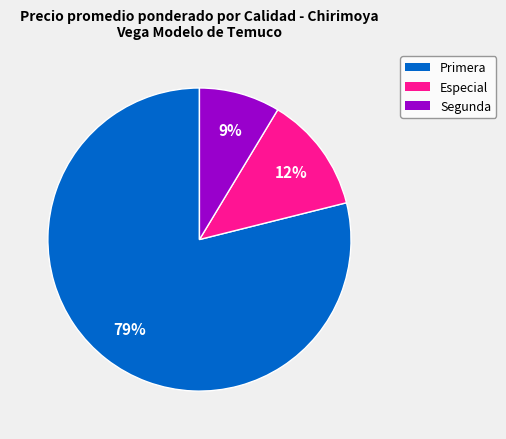

True or false: Primera accounts for 21% of the total.

False